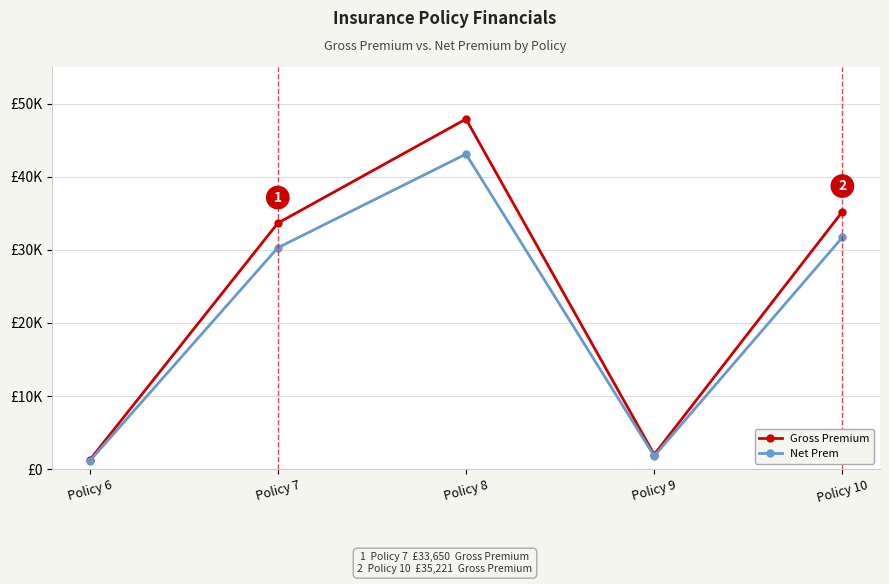

True or false: Gross Premium has more than 2 points higher than both neighbors.

False